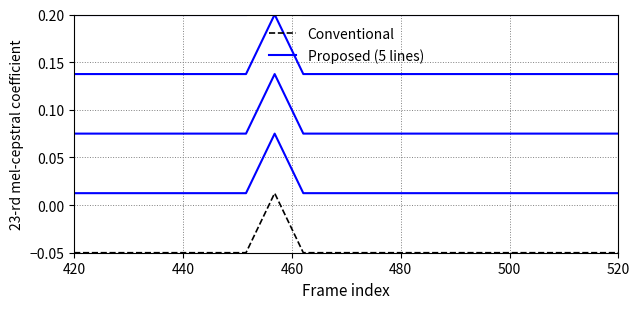

How many lines are shown in the chart?

2